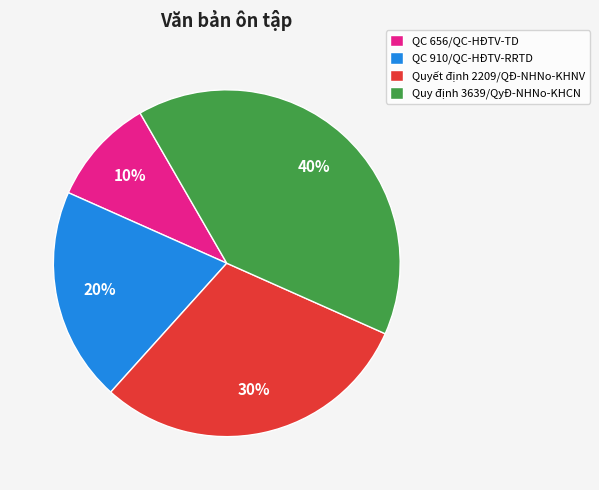

Rank the categories by value from lowest to highest.

QC 656/QC-HĐTV-TD, QC 910/QC-HĐTV-RRTD, Quyết định 2209/QĐ-NHNo-KHNV, Quy định 3639/QyĐ-NHNo-KHCN